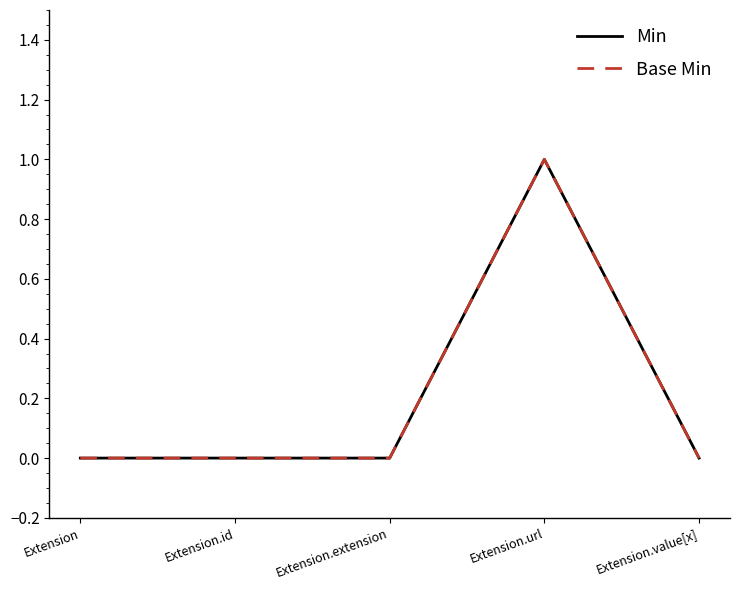

The value of Base Min at Extension is 0. True or false?

True